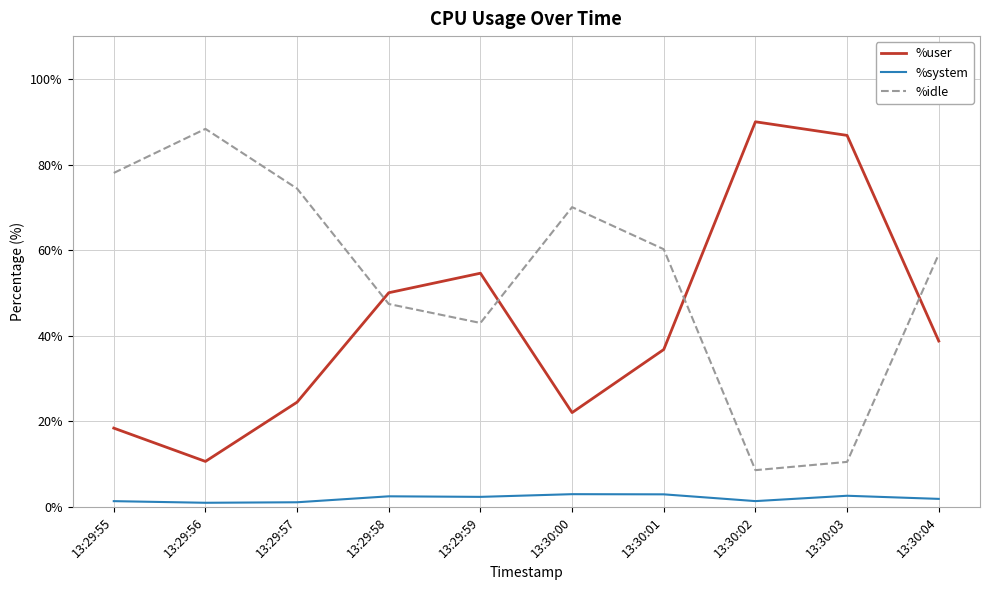

What is the difference between the %user values at 13:29:57 and 13:29:55?

6.1